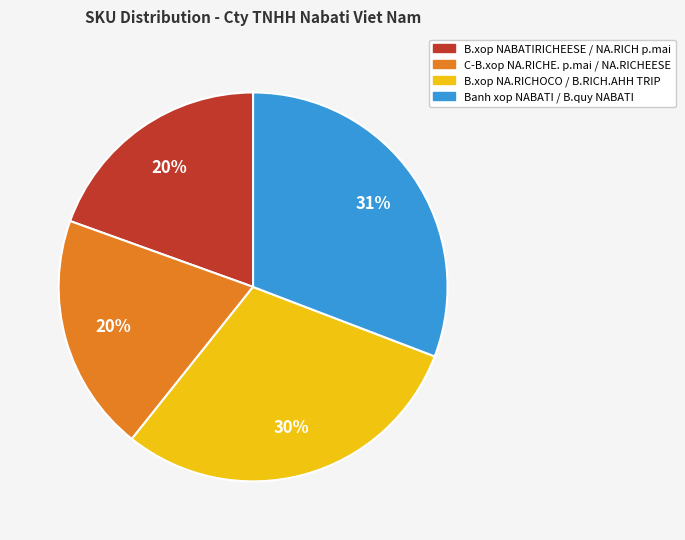

Does any single category account for the majority?

No